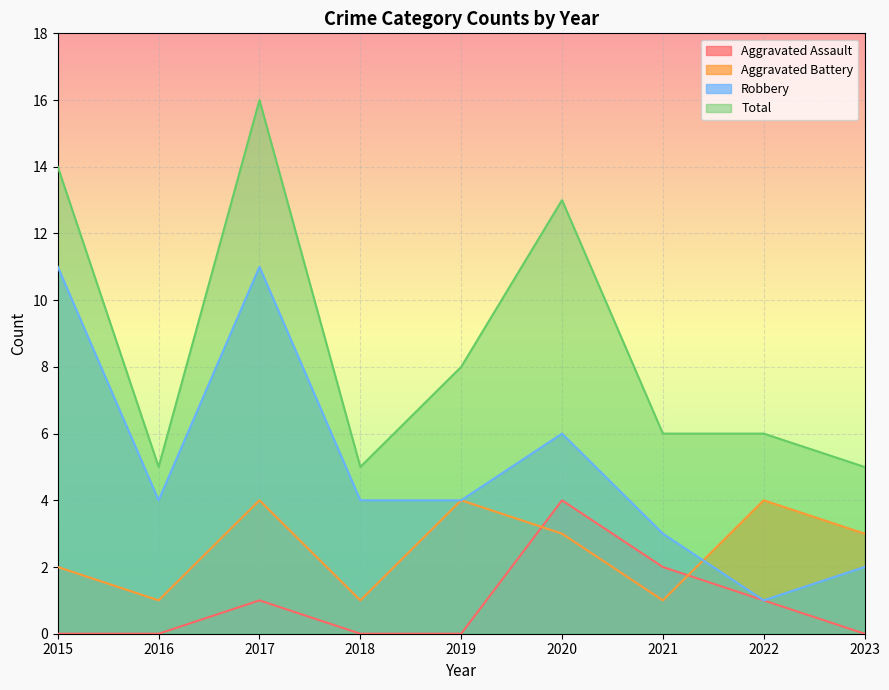

How many lines are shown in the chart?

4